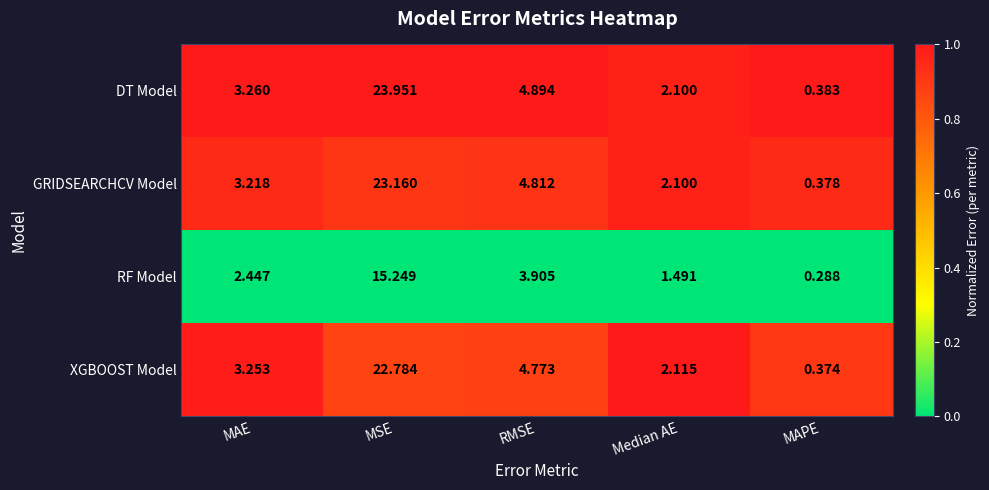

Where does the DT Model series first go above 3?

MAE